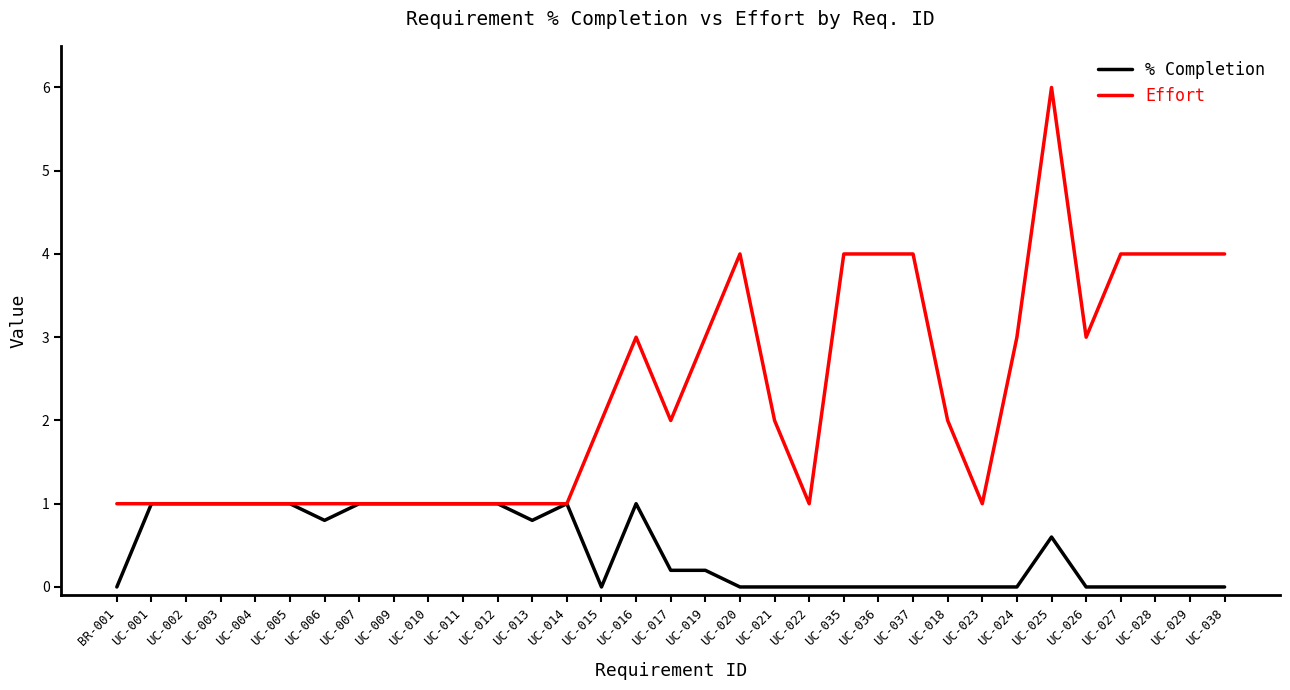

What is the difference between the second highest and second lowest values in the Effort series?

3.0